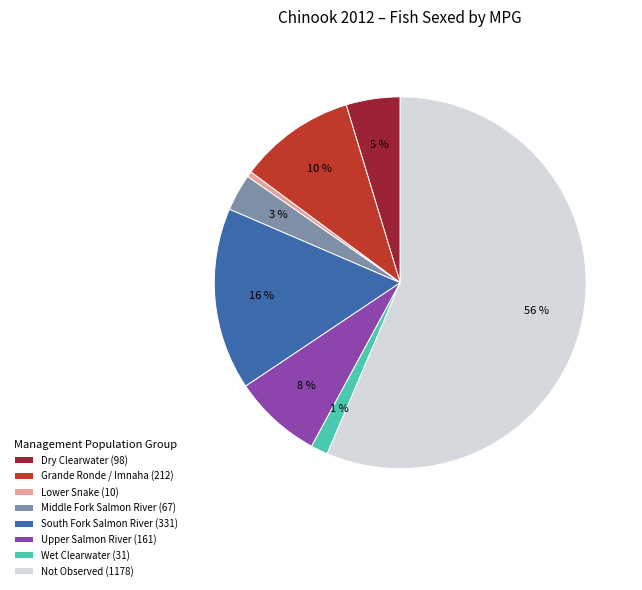

What percentage is the Dry Clearwater (98) slice, to the nearest percent?

5%